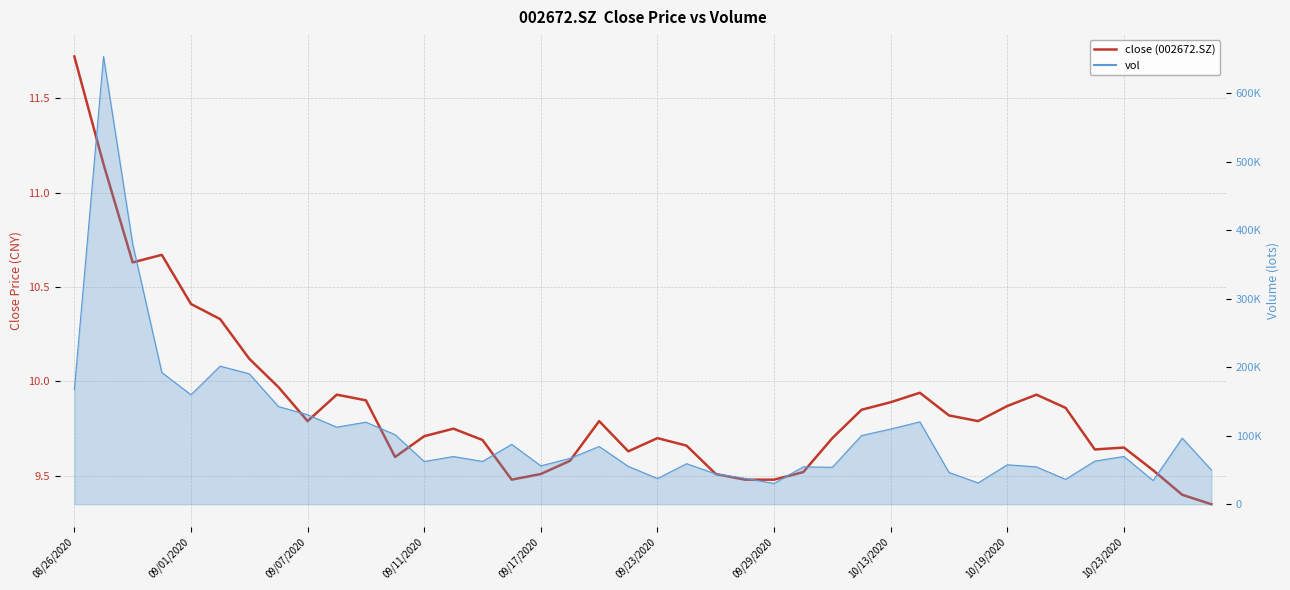

What is the smallest value displayed?

9.3